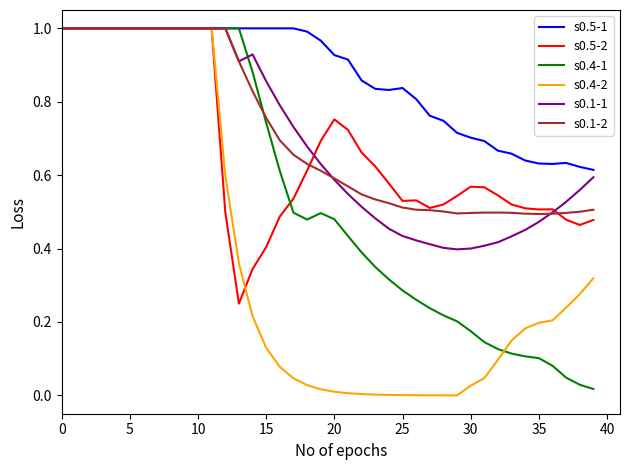

What are all the series names shown in the legend?

s0.5-1, s0.5-2, s0.4-1, s0.4-2, s0.1-1, s0.1-2